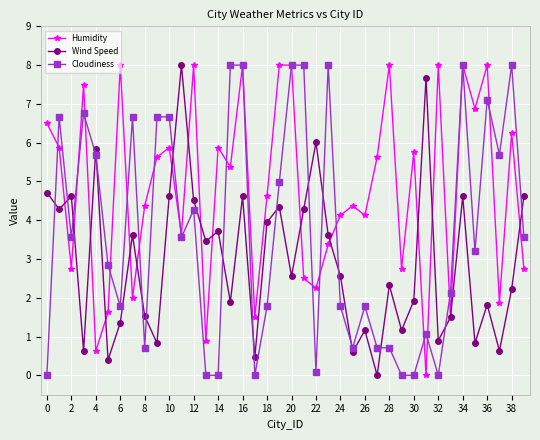

What are all the series names shown in the legend?

Humidity, Wind Speed, Cloudiness